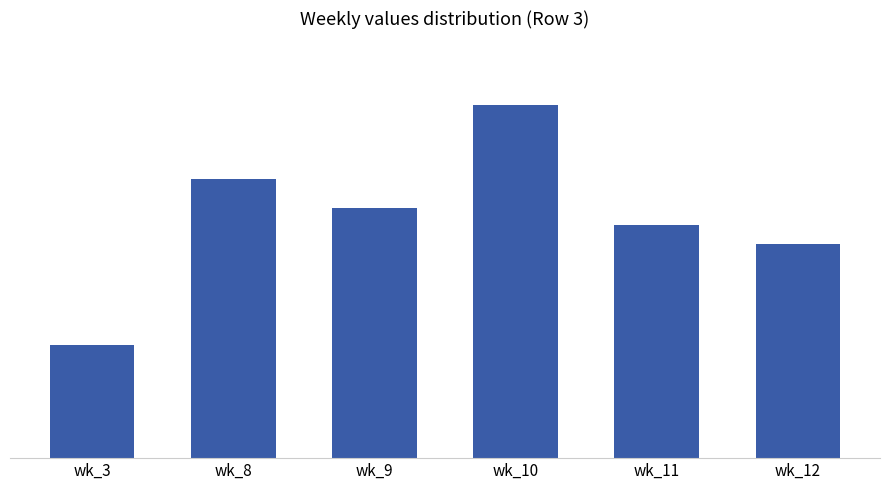

What is the maximum value shown in the chart?

583783.3